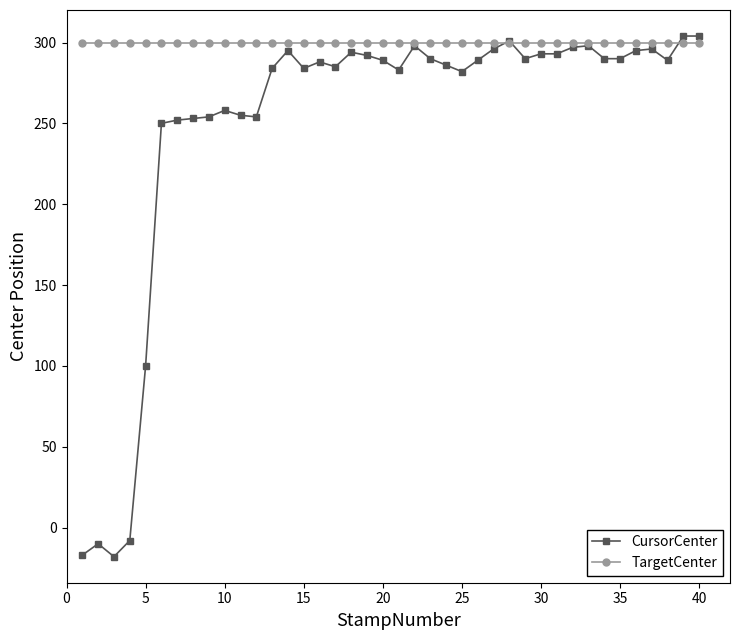

Which series has the largest total across all categories?

TargetCenter